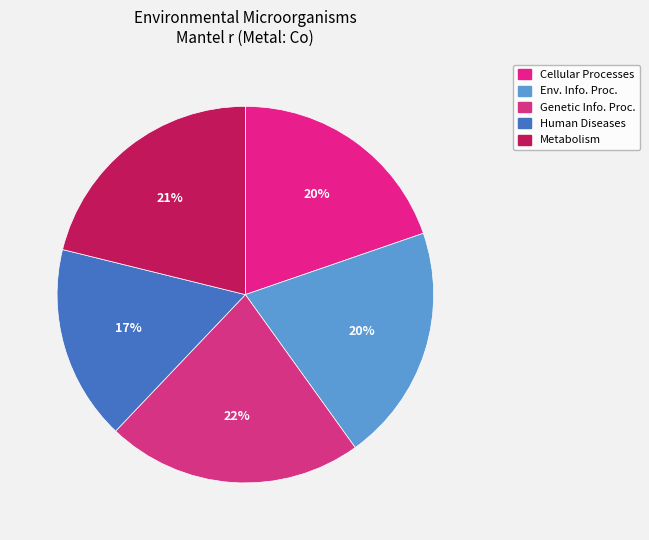

How many segments does this pie chart have?

5